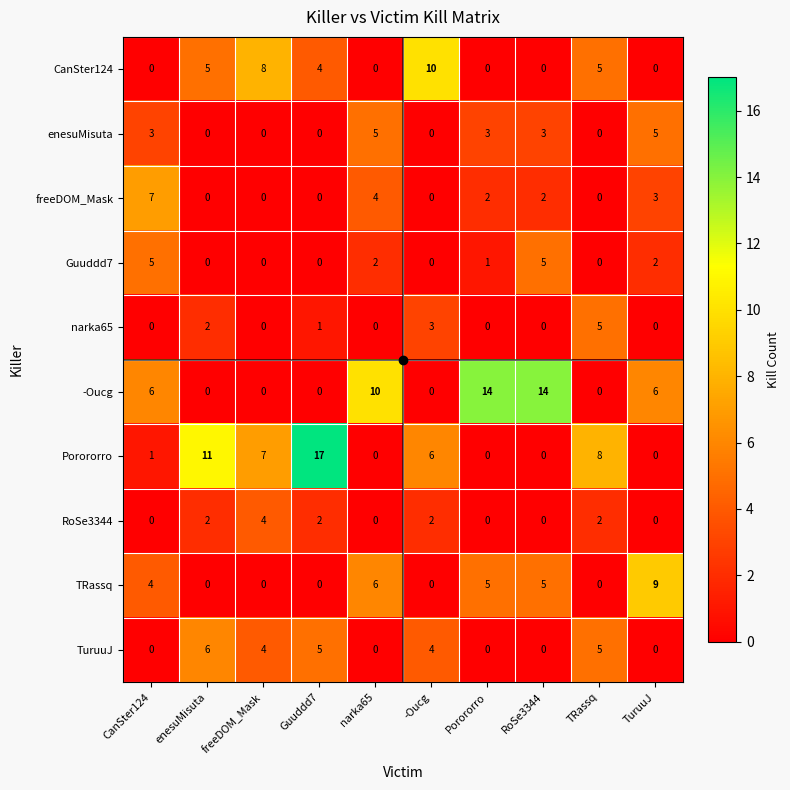

What is the greatest value displayed?

17